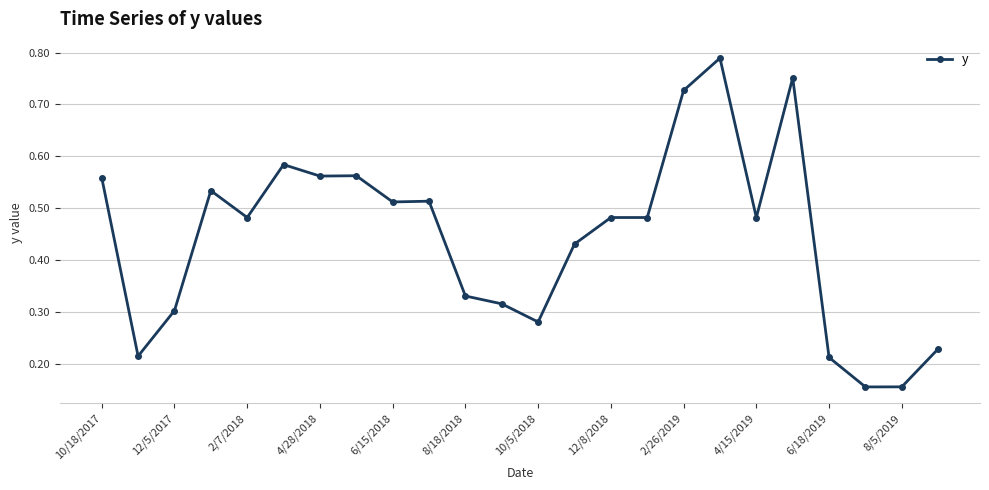

True or false: there are more than 2 points higher than both neighbors.

True